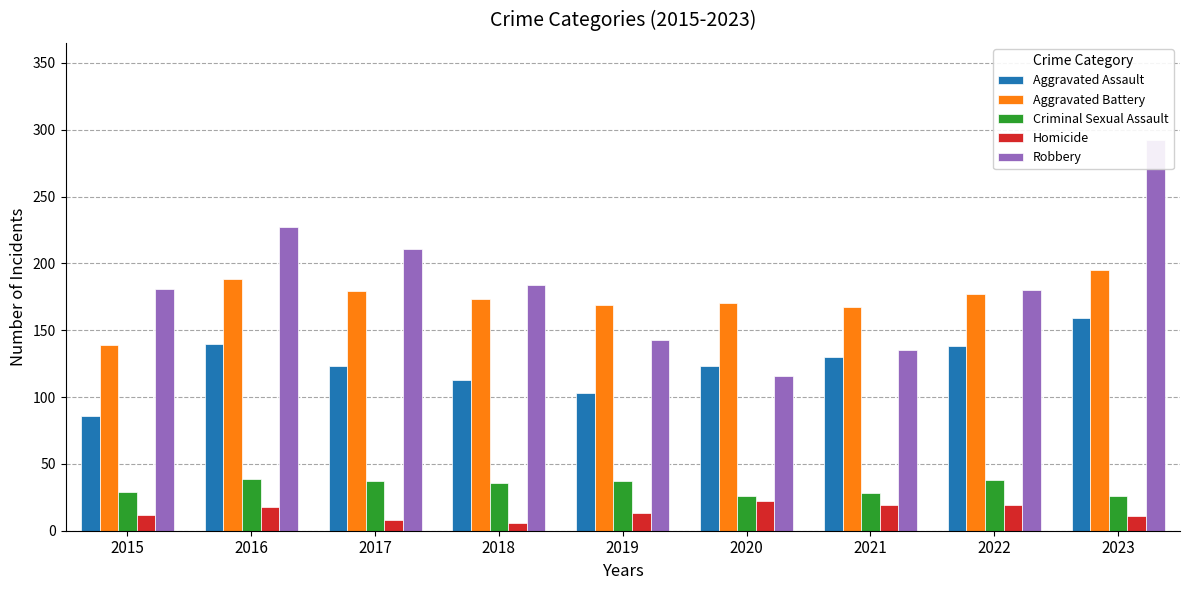

Which label corresponds to the smallest value in the chart?

2018